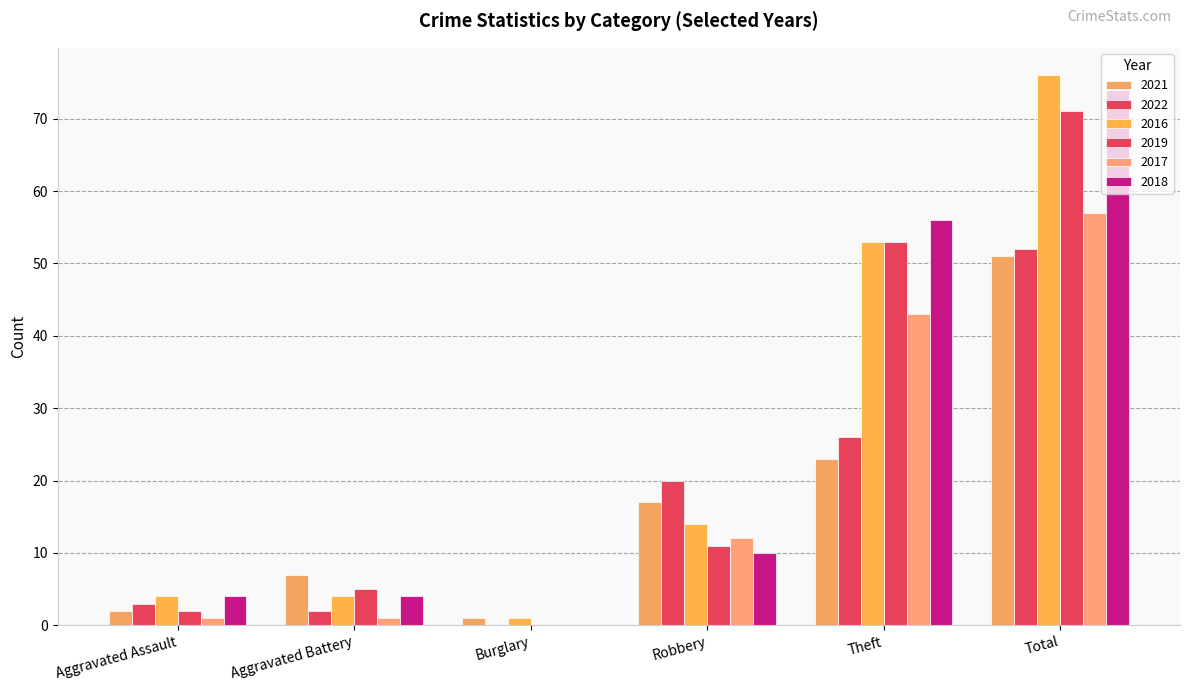

Are the bars horizontal?

No